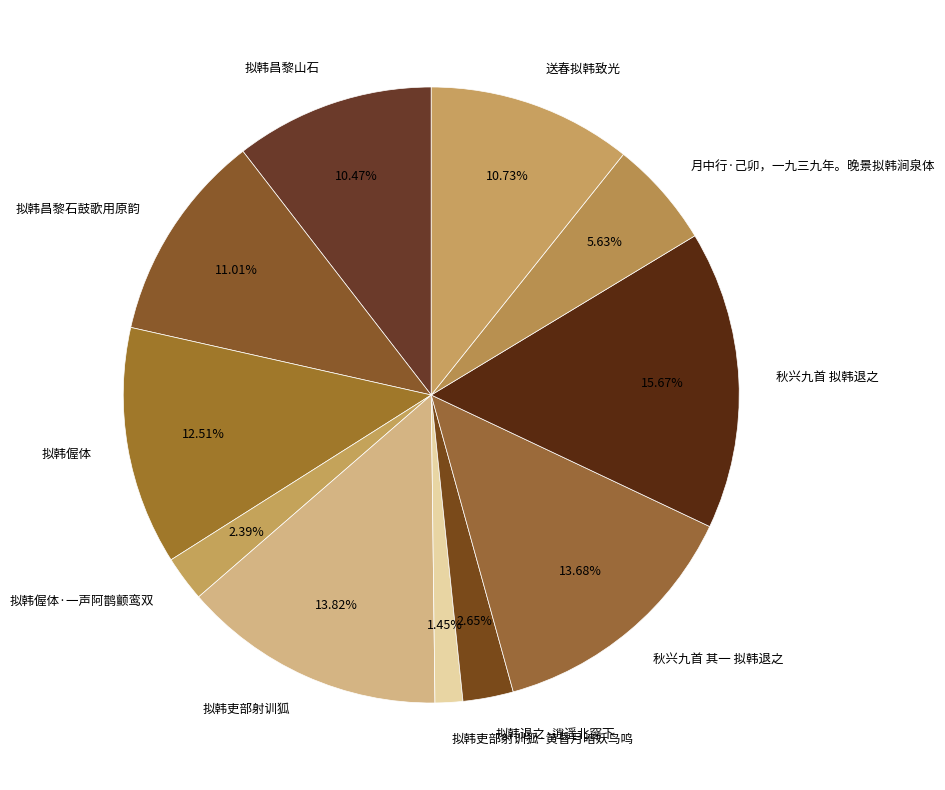

What is the smallest slice in the pie chart?

拟韩吏部射训狐·黄昏月暗妖鸟鸣